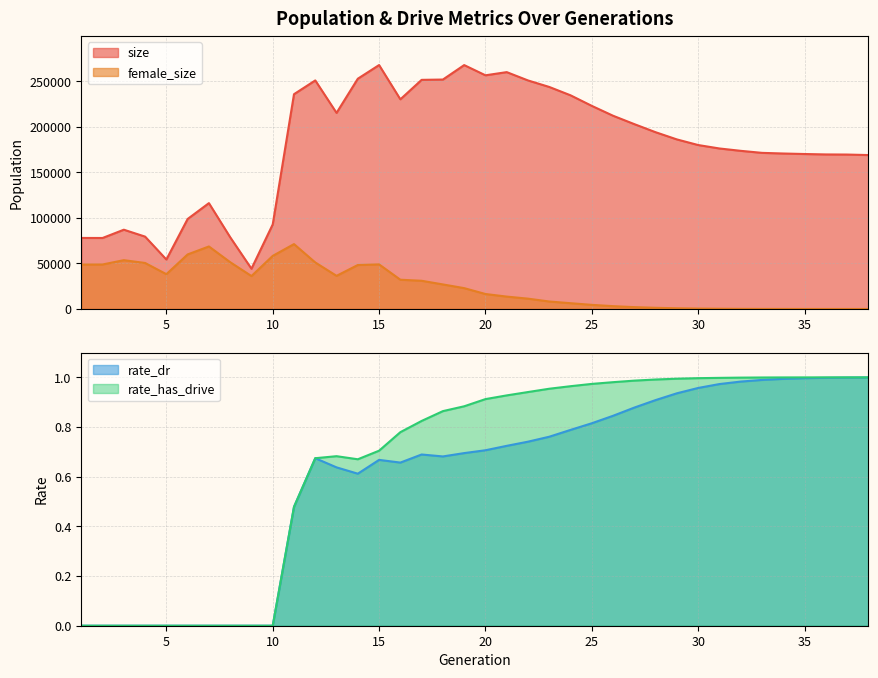

Which series ends up on top after the final intersection of rate_dr and female_size?

rate_dr